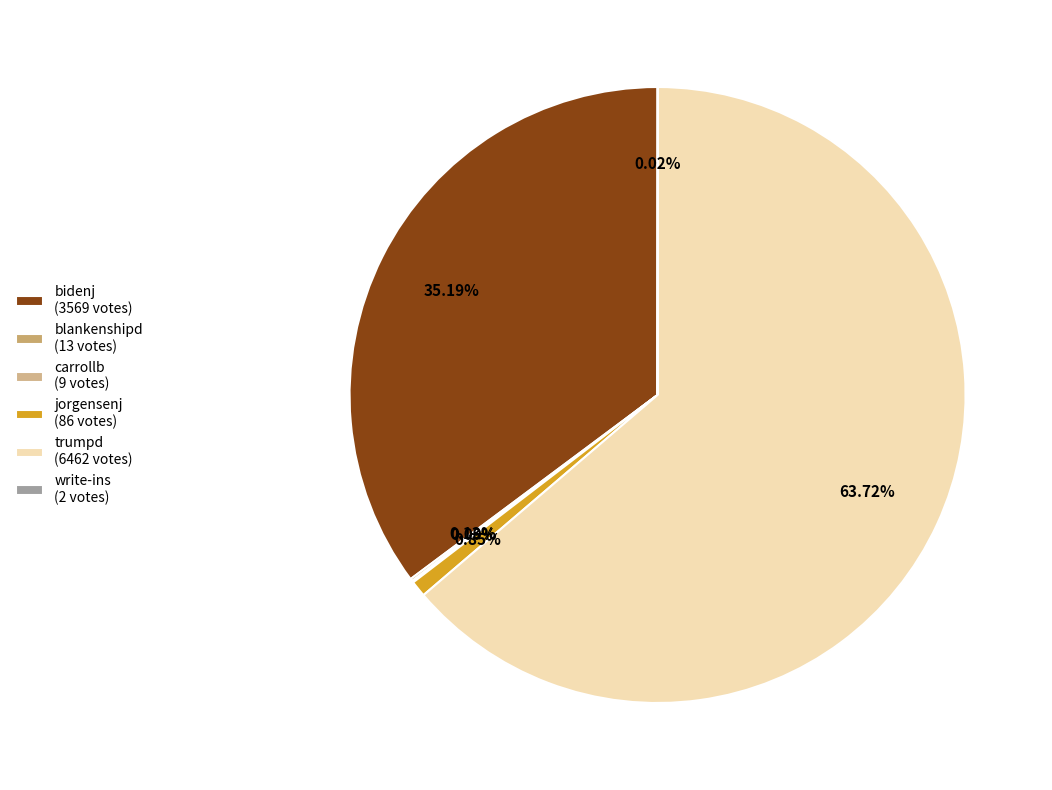

To the nearest percent, what is the difference between the largest and smallest slice percentages?

64%